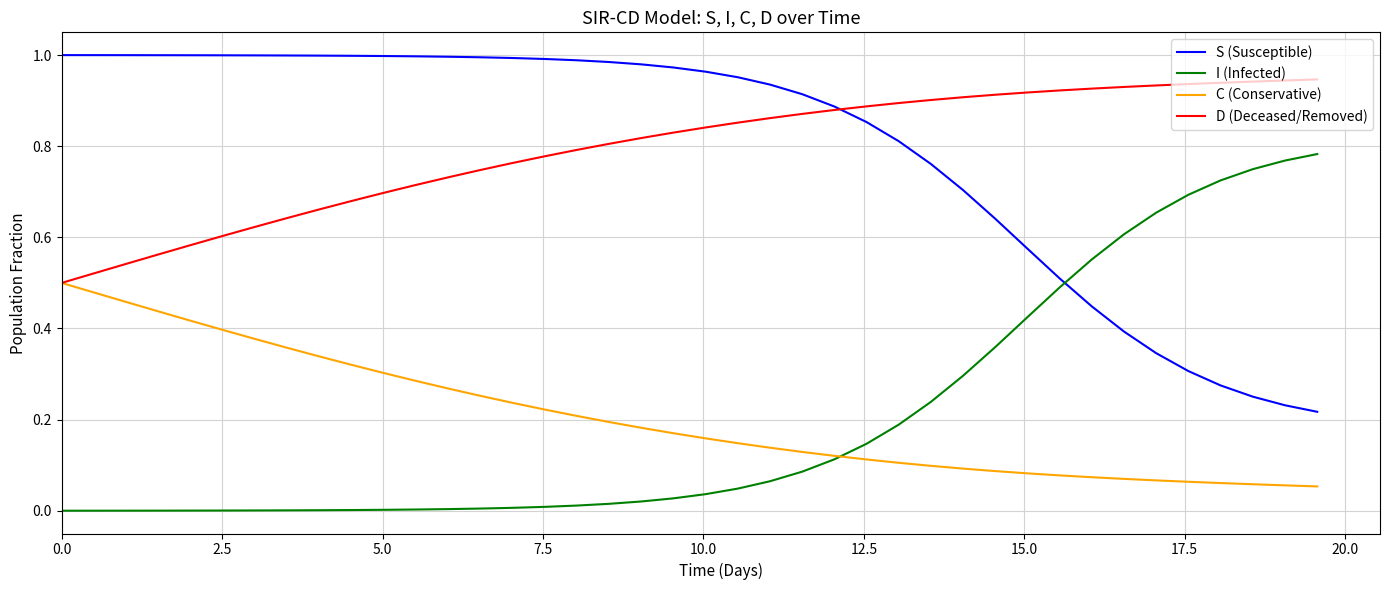

Does the chart display data point markers on the line(s)?

No